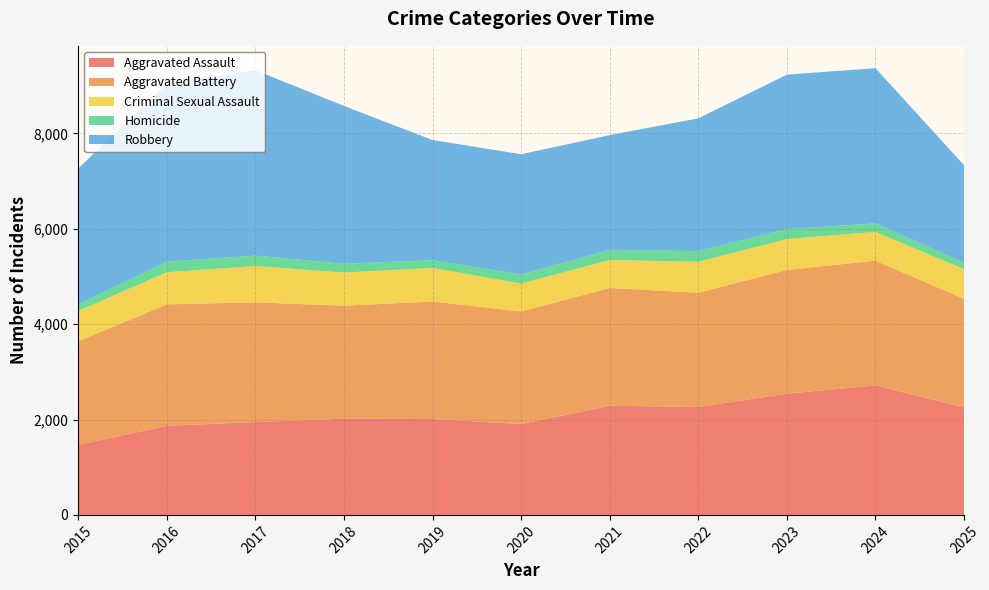

Reading left to right, transcribe all the data shown in this chart.

Aggravated Assault: 1466	1867	1947	2018	2011	1905	2289	2263	2542	2716	2255
Aggravated Battery: 2174	2548	2511	2368	2465	2361	2470	2397	2595	2616	2277
Criminal Sexual Assault: 637	674	762	697	704	587	587	649	649	604	621
Homicide: 137	223	217	184	162	189	214	222	208	178	134
Robbery: 2851	3722	3890	3310	2520	2522	2405	2785	3240	3255	2046